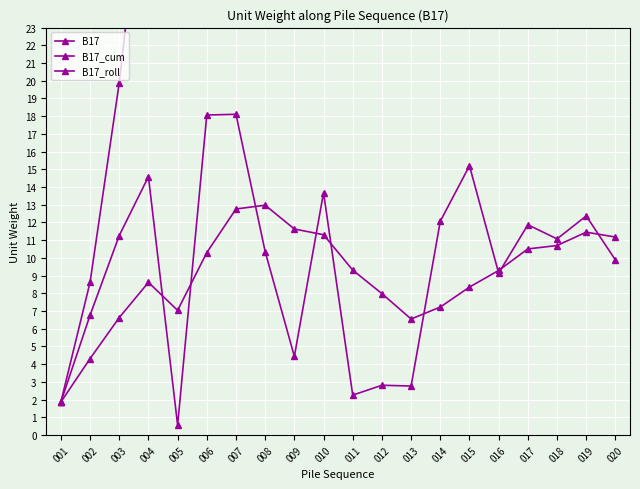

The B17_cum series shows 195.6 at 016. True or false?

False